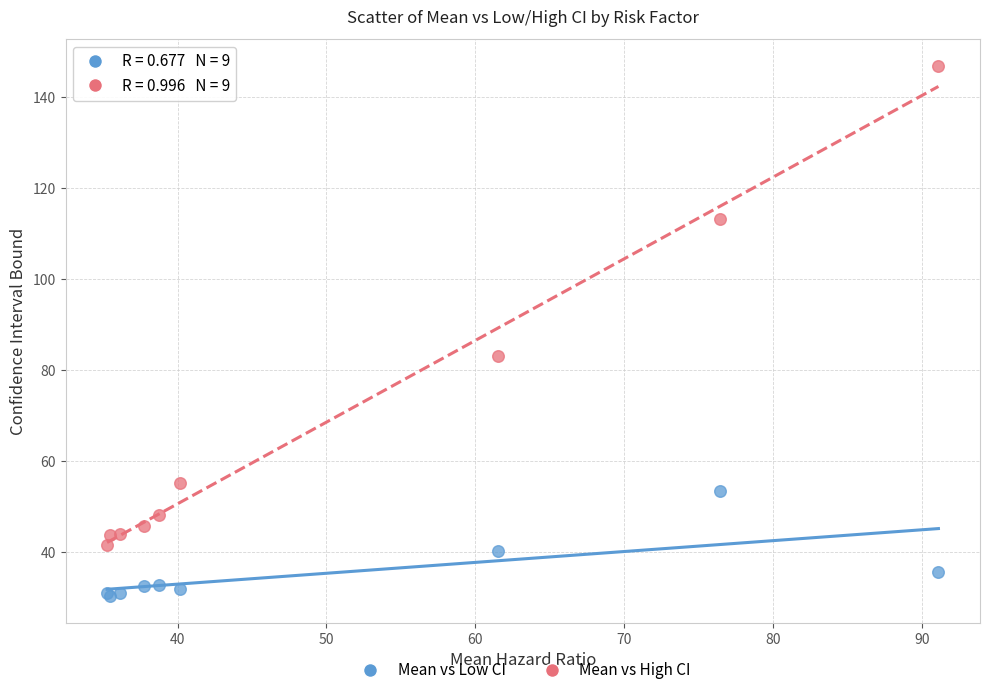

Which series has the largest Y range (max minus min)?

Mean vs High CI